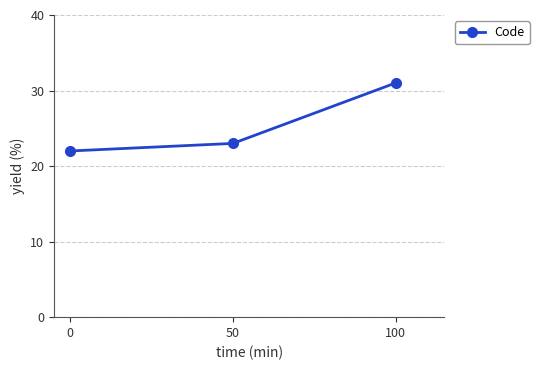

What is the sum of all values?

76